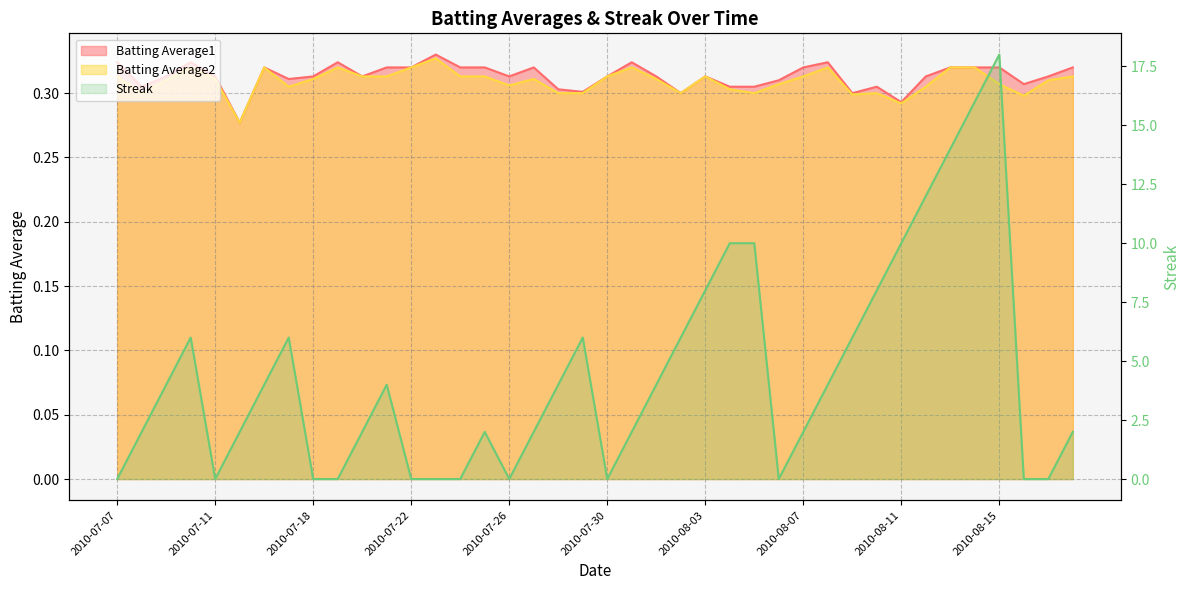

Does the chart display data point markers on the line(s)?

No